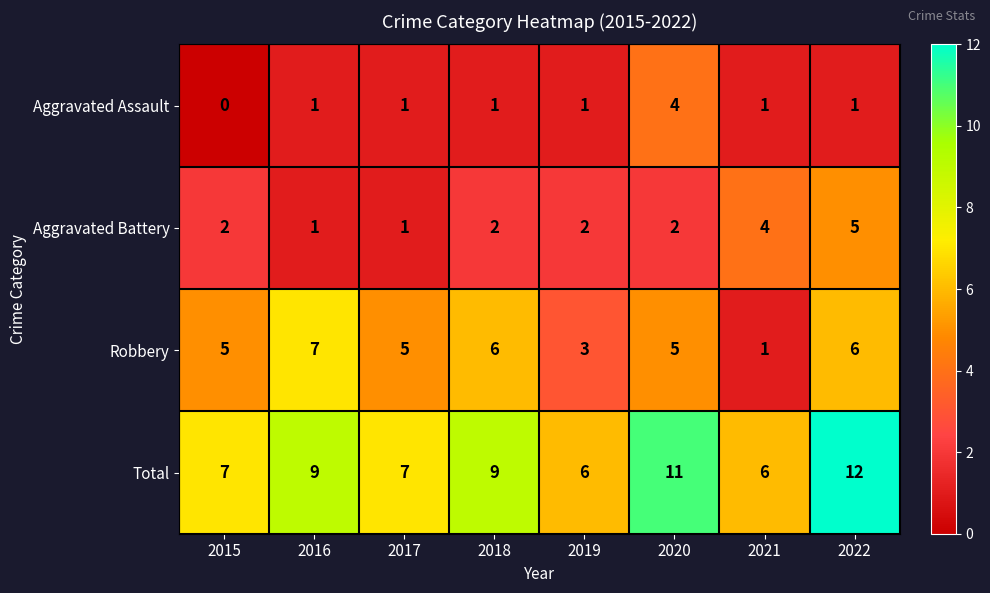

Rank the series by their maximum value, from lowest to highest.

Aggravated Assault, Aggravated Battery, Robbery, Total